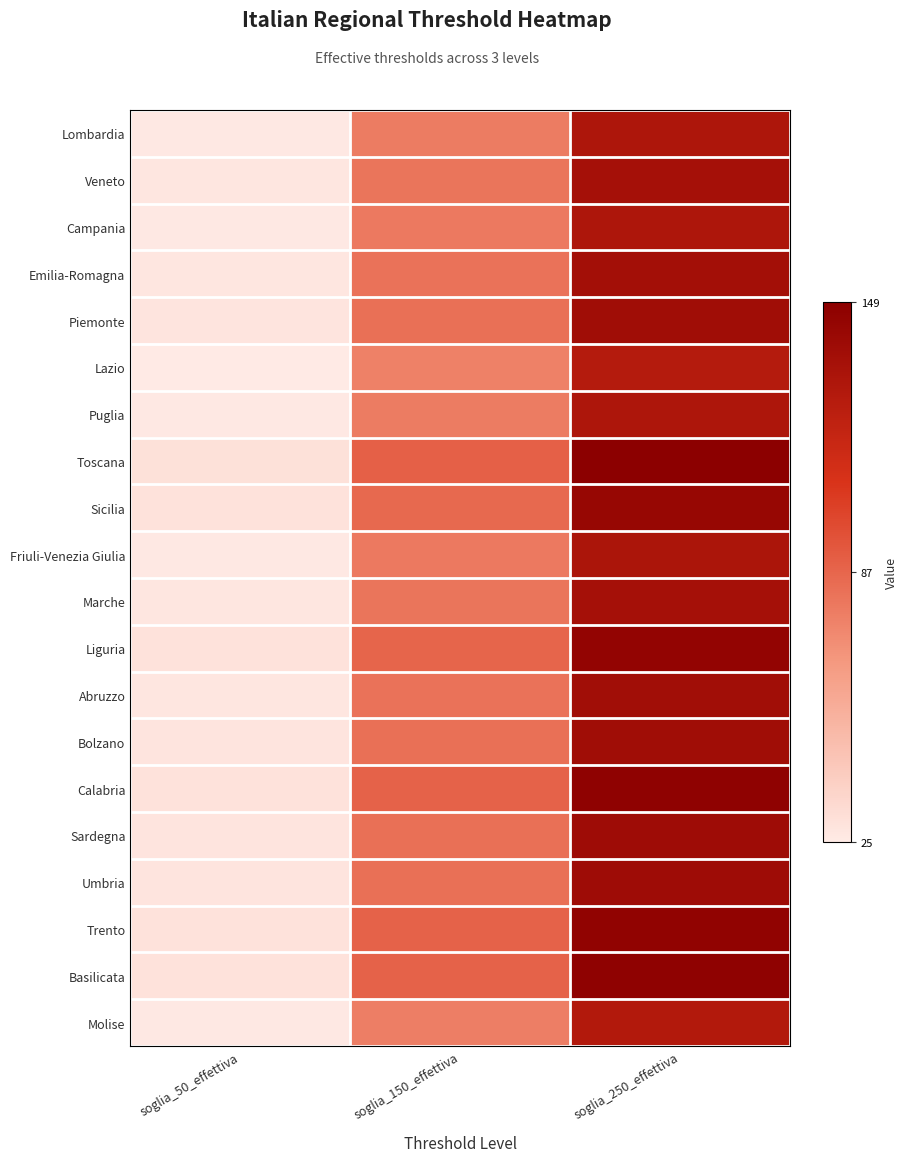

Between soglia_150_effettiva and soglia_250_effettiva, which is larger?

soglia_250_effettiva